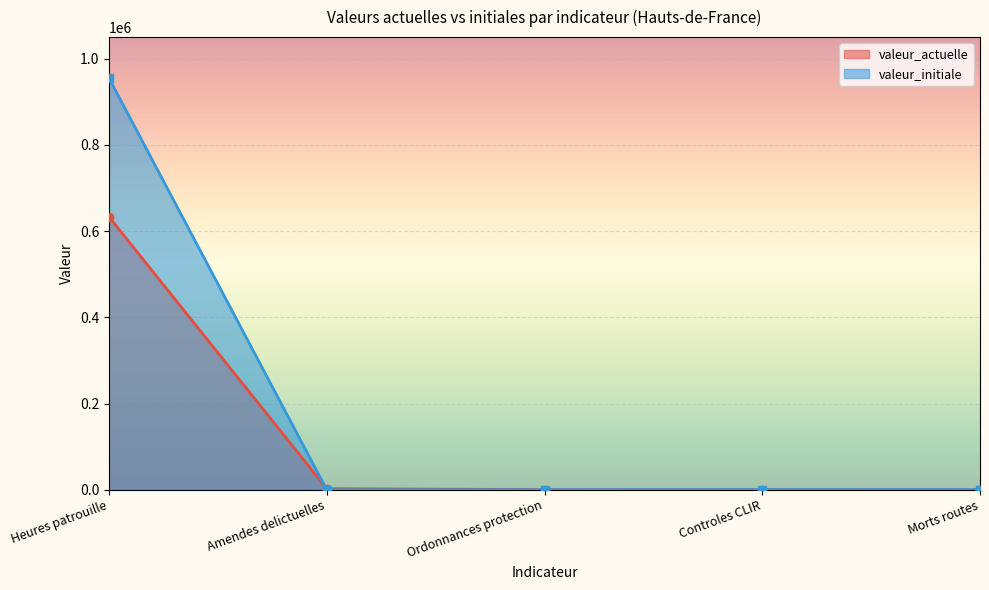

At Amendes delictuelles, list the series in order from smallest to largest.

valeur_initiale line, valeur_actuelle line